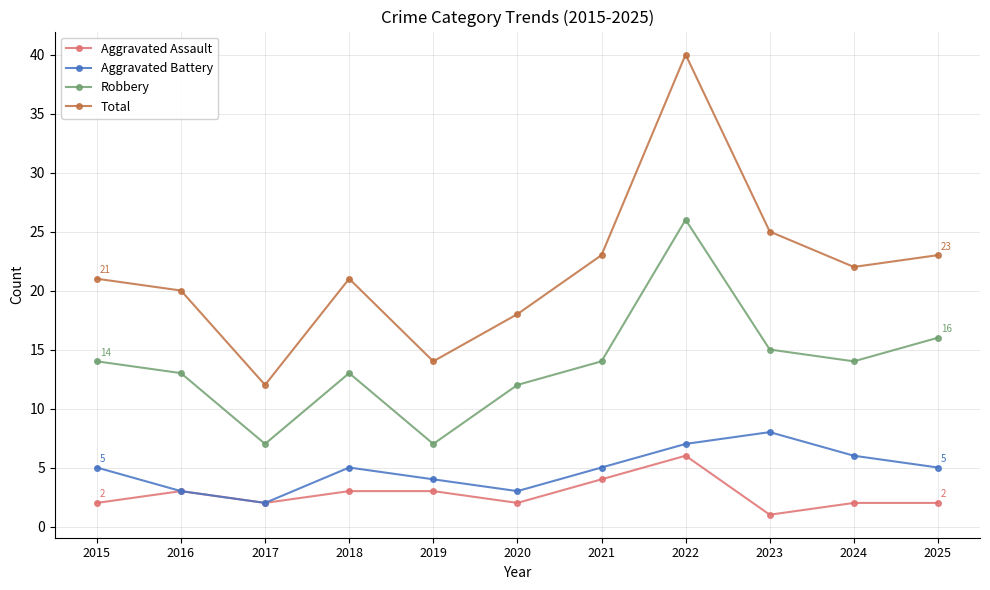

How many data points does each series have?

11